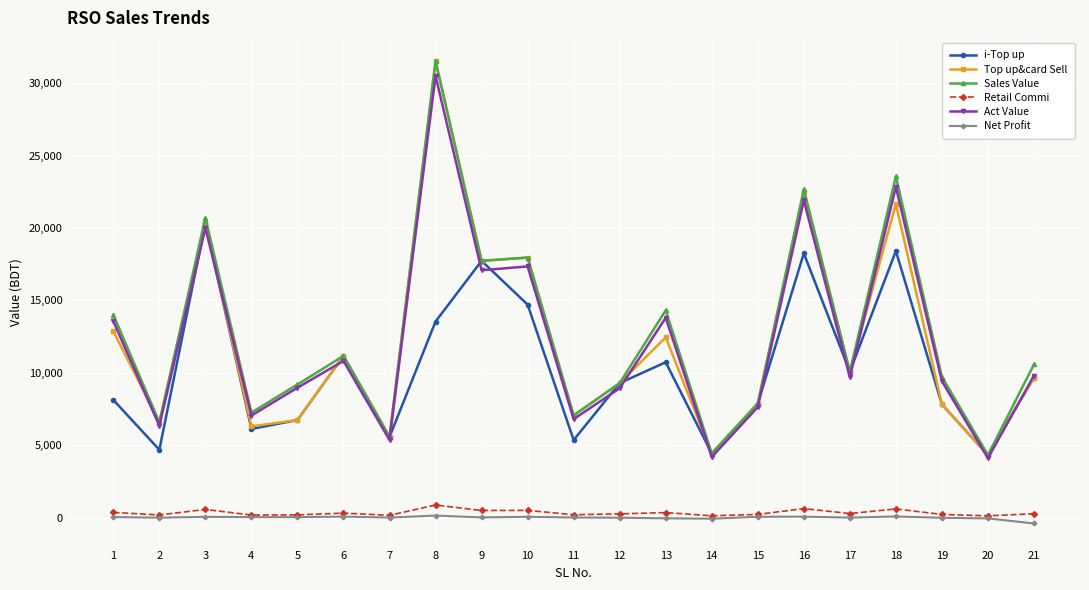

True or false: Net Profit and Top up&card Sell cross at least once.

False